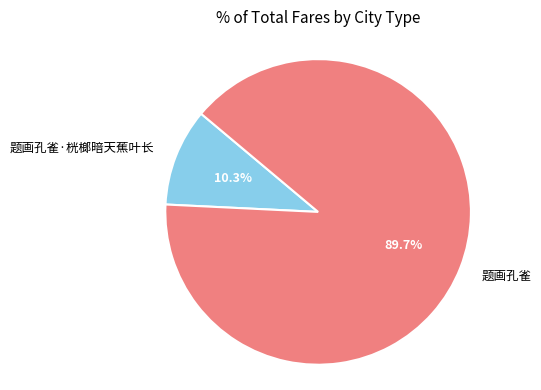

What percentage do 题画孔雀 and 题画孔雀·桄榔暗天蕉叶长 together represent?

100.0%